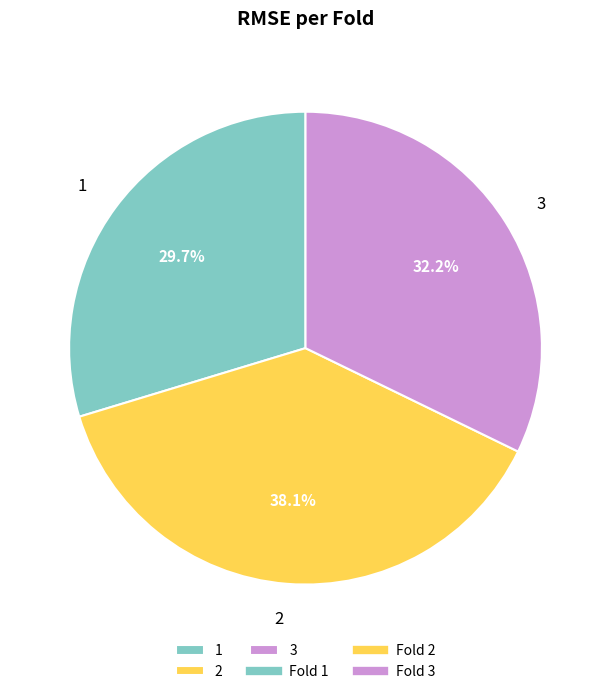

Which slice is the smallest?

1